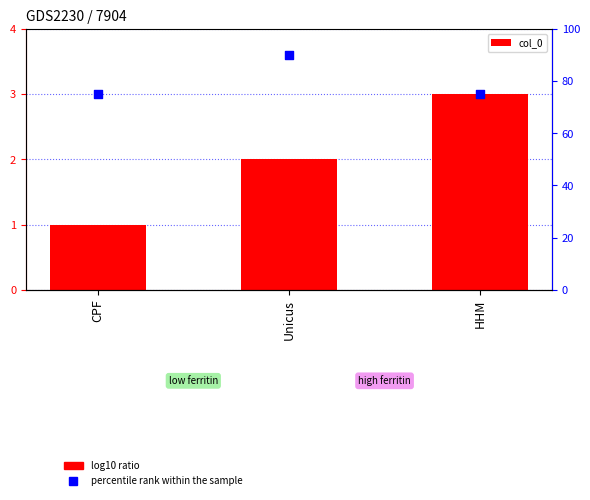

At which category is the sum across all series the highest?

Unicus